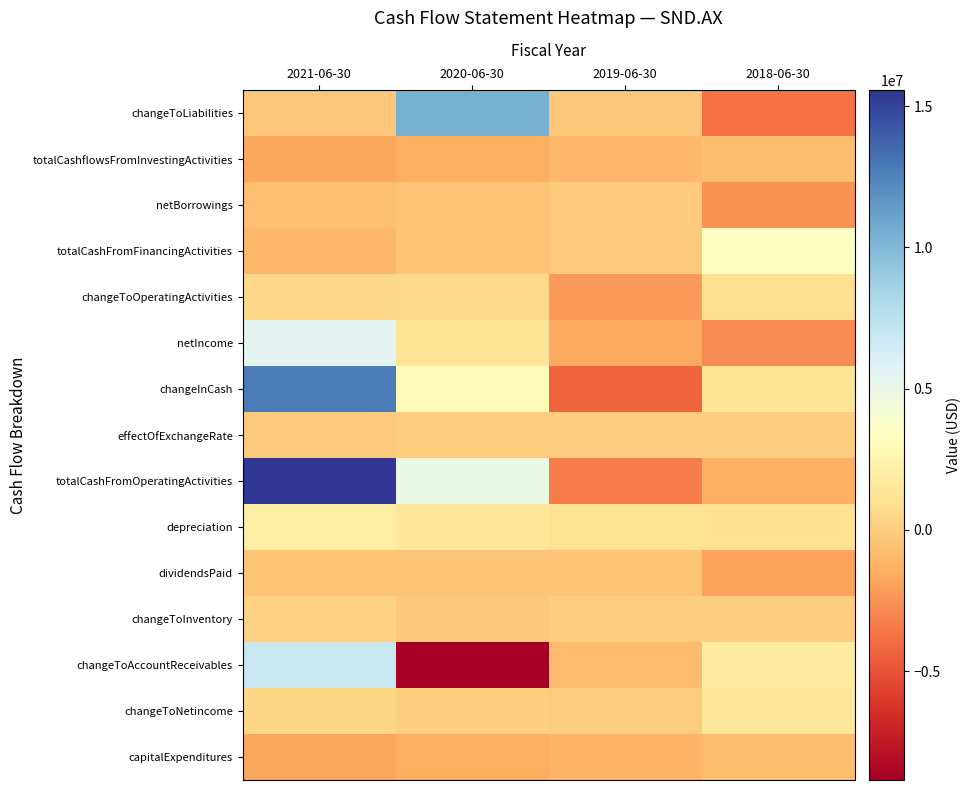

At which category is the sum across all series the highest?

2021-06-30